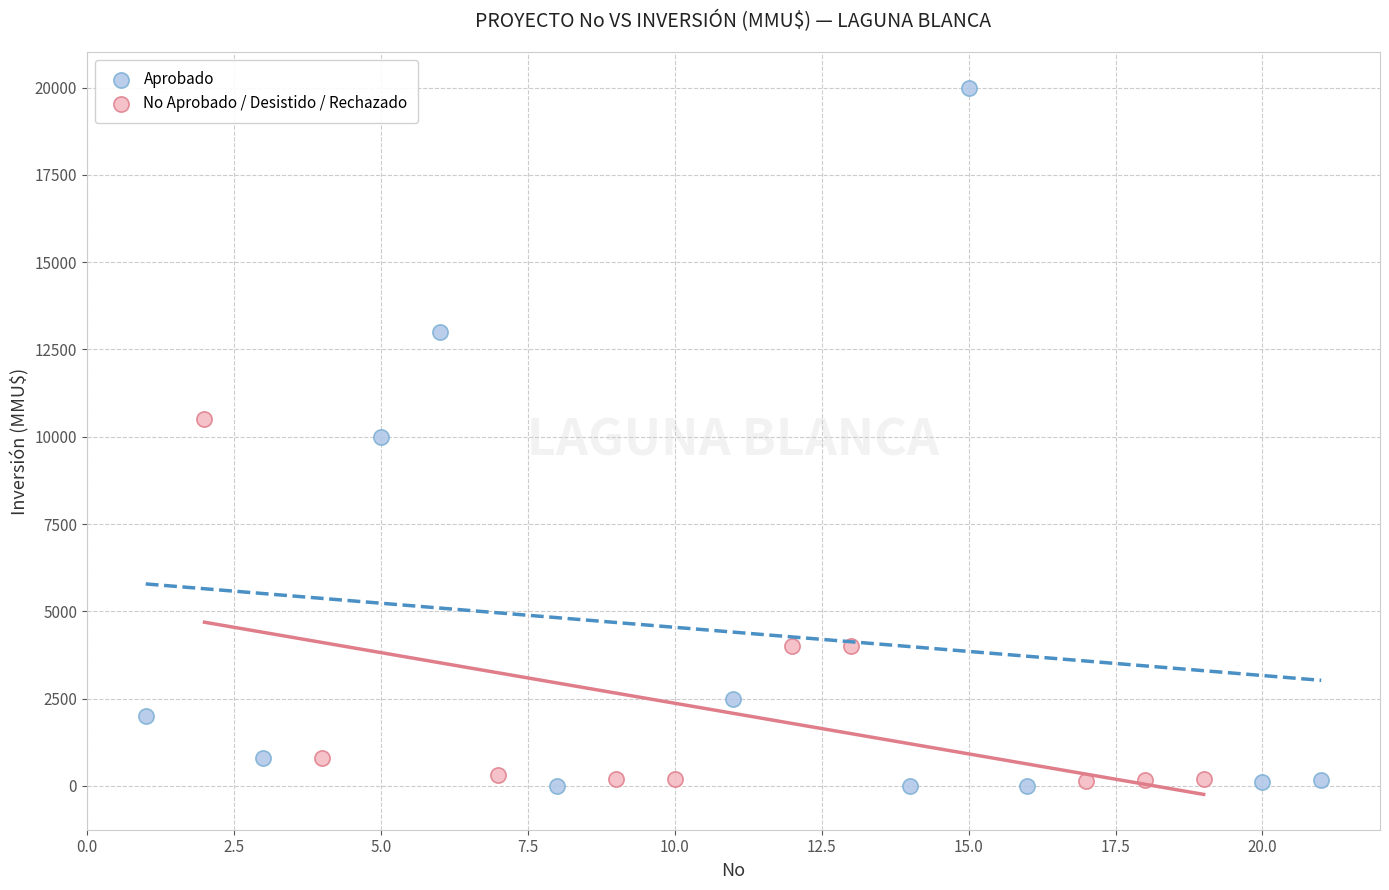

Which series contains the highest Y value?

Aprobado